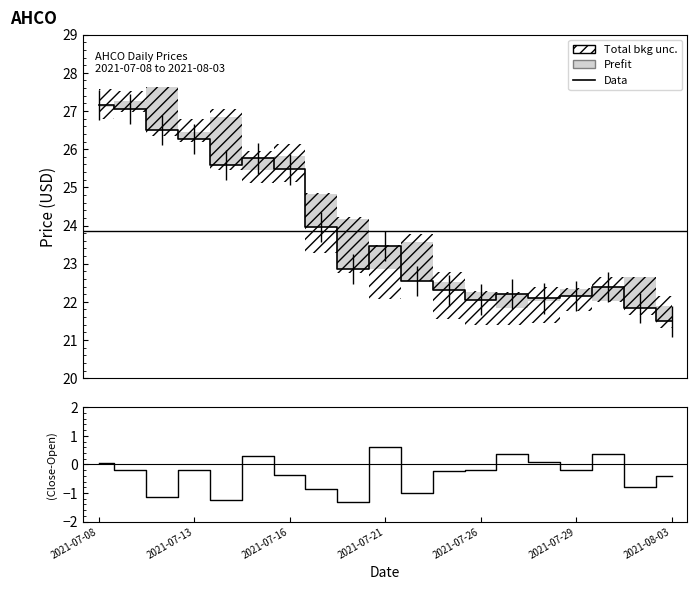

True or false: Data and (Close-Open) intersect in this chart.

False